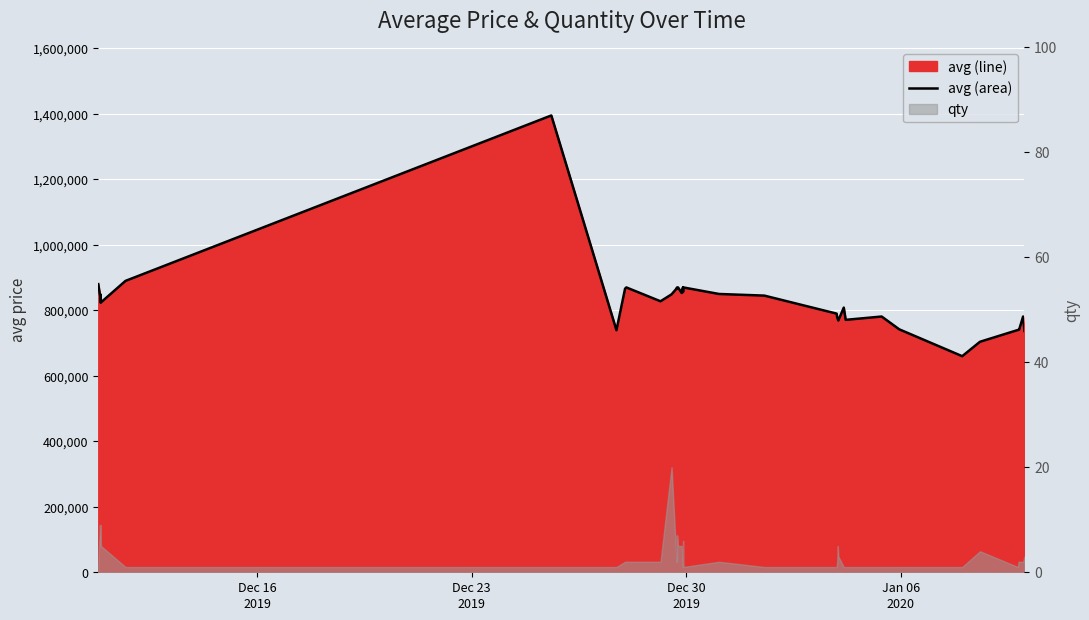

What is the difference between the maximum and minimum values?

735233